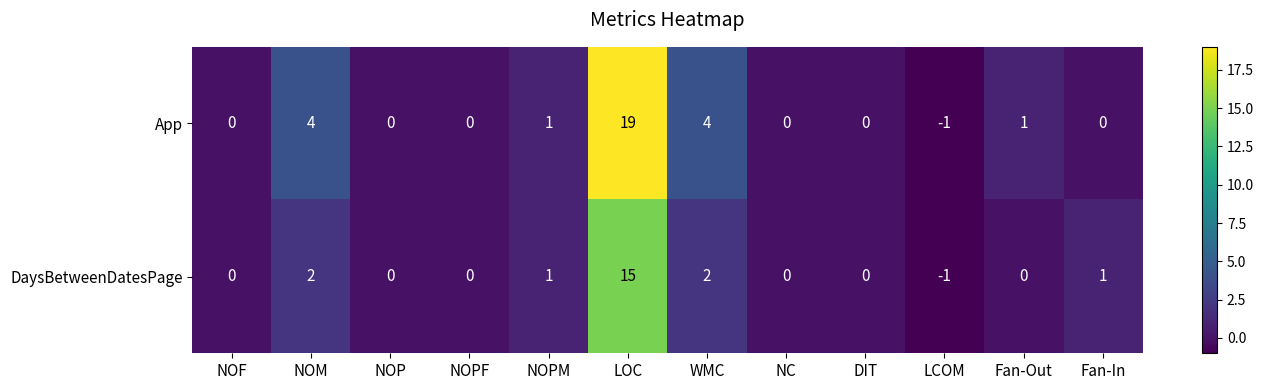

True or false: App has a value of 0 at NOF.

True